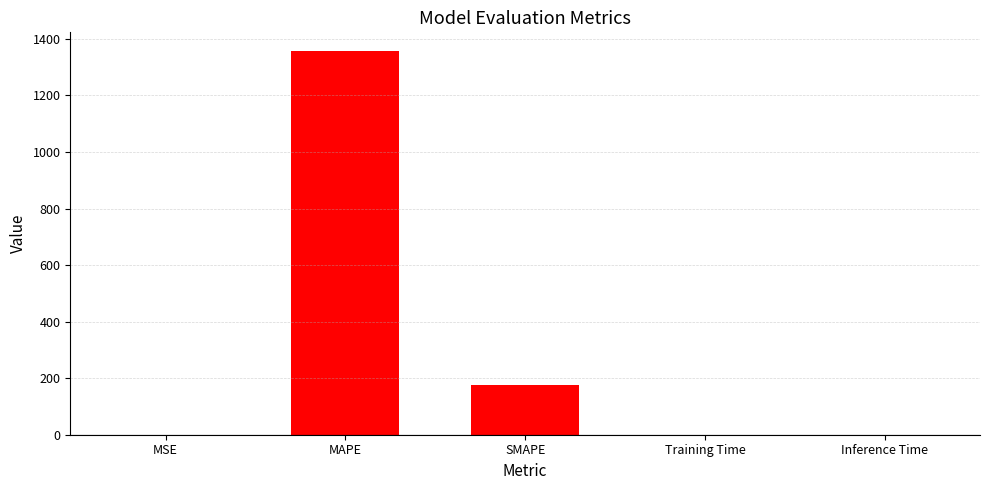

How many categories are shown in the chart?

5